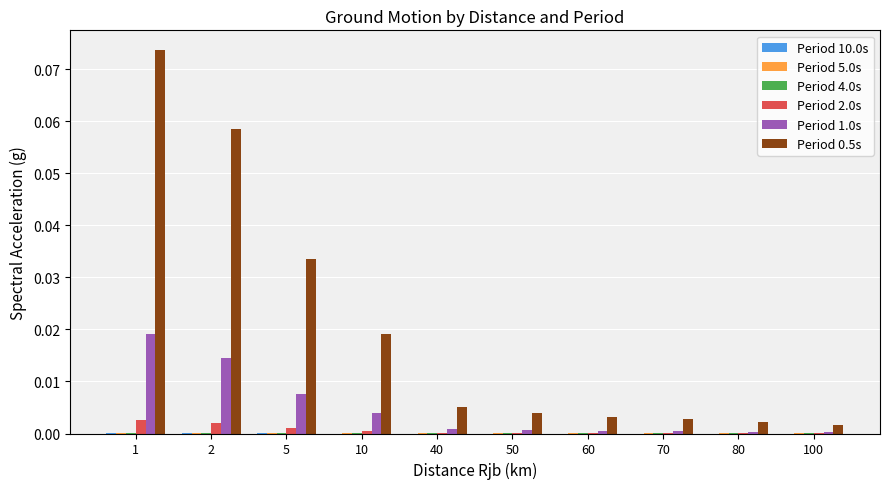

Which series has the widest spread of values?

Period 0.5s